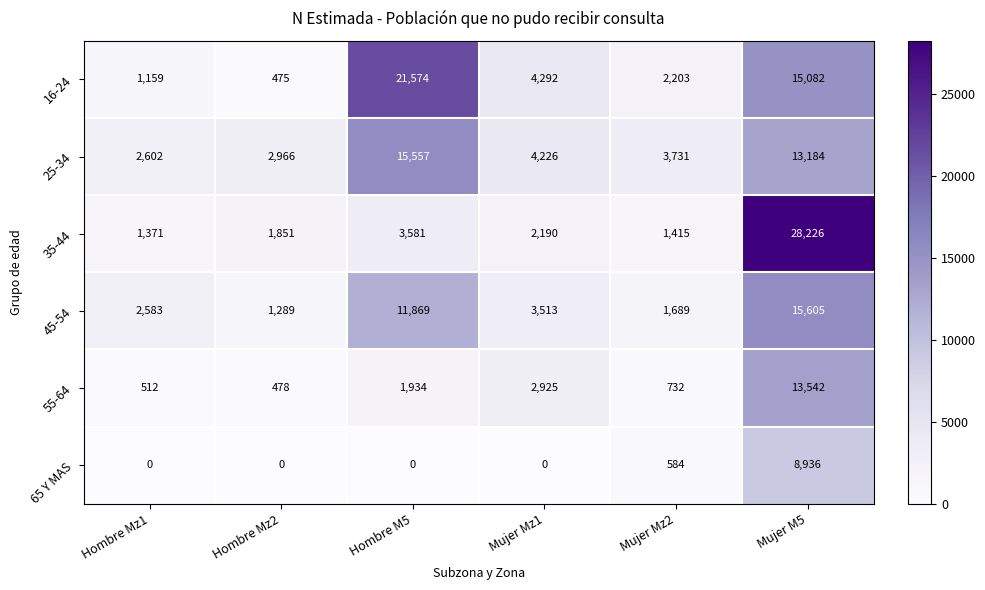

How many values in the 16-24 series are below 4292?

3